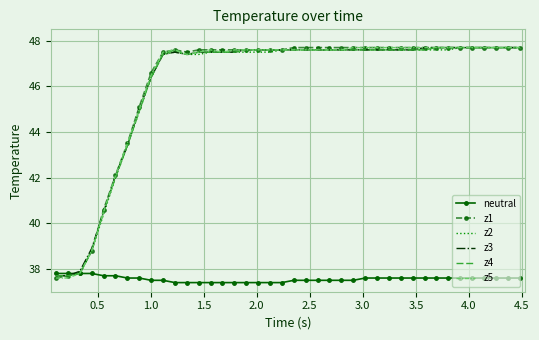

At how many categories does at least one series exceed 41?

35